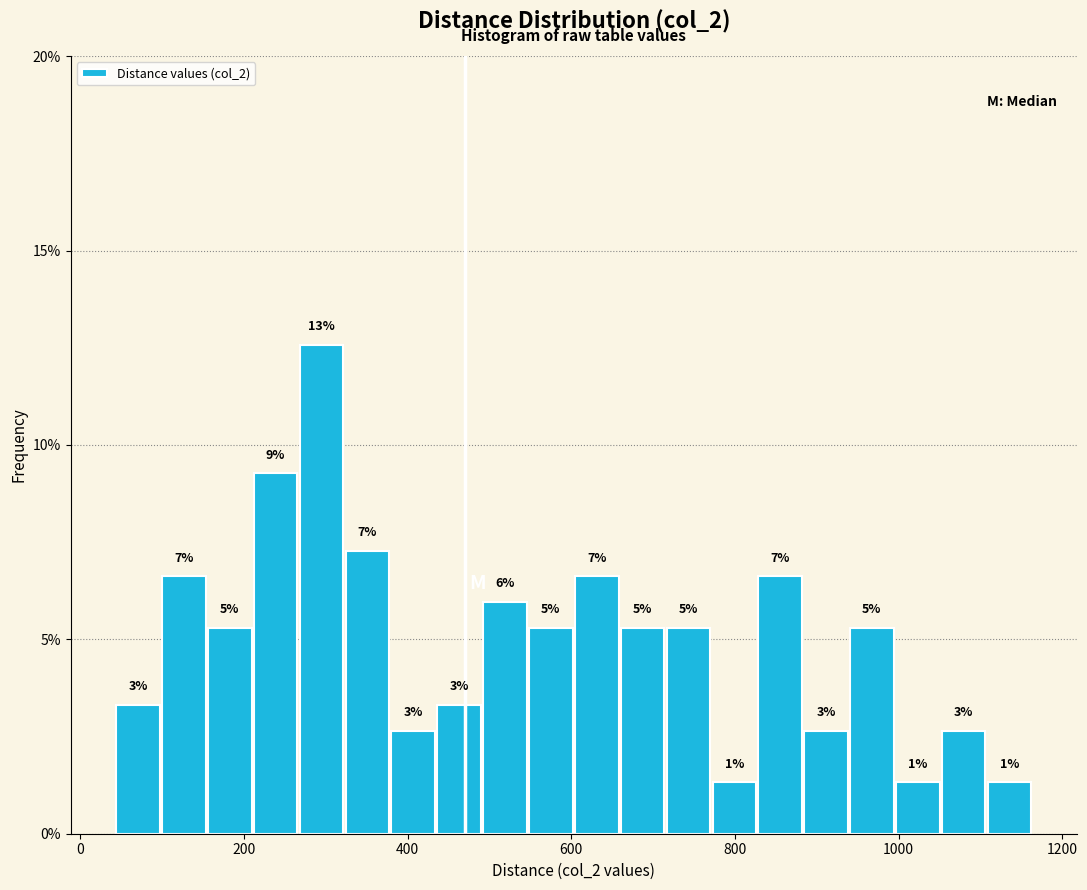

Read against the x-axis, roughly where is the centre of the tallest bar?

300